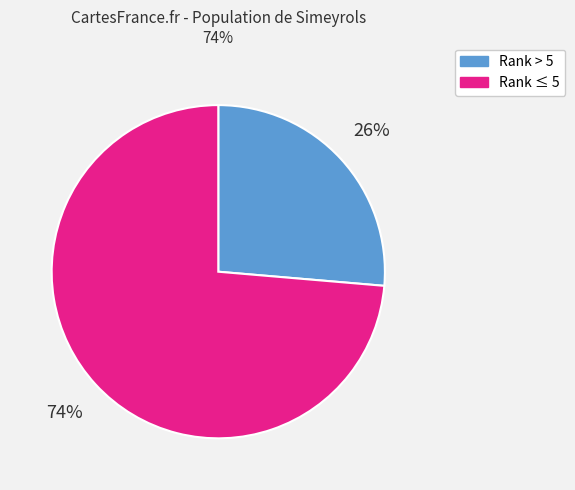

Does any single category account for the majority?

Yes